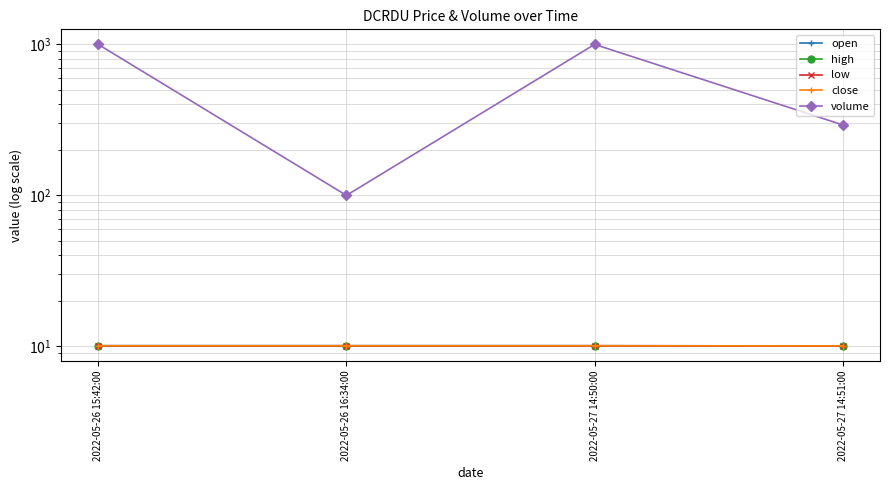

Which series changed the most between 2022-05-26 15:42:00 and 2022-05-26 16:34:00?

volume